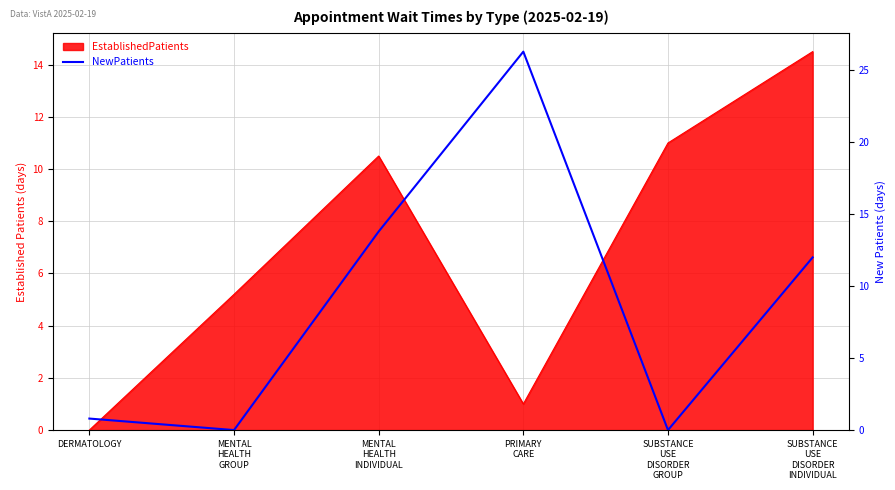

True or false: the data shows -18.3 at MENTAL
HEALTH
GROUP.

False